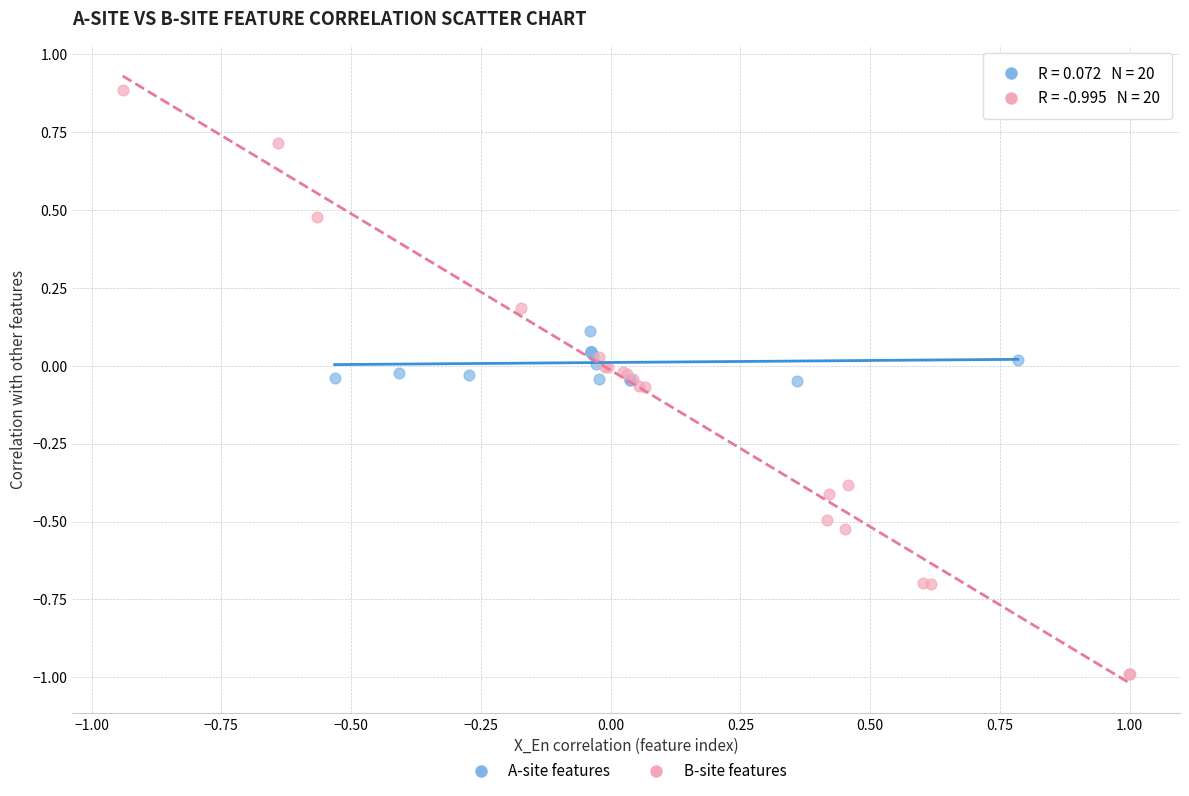

Which series contains the lowest Y value?

B-site features